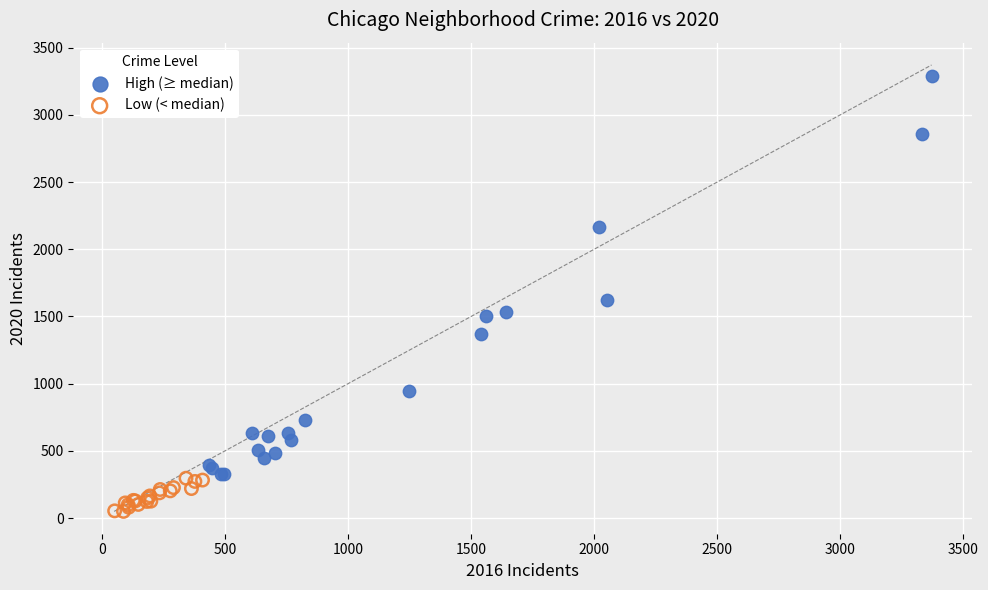

Which series reaches the maximum Y coordinate?

High (≥ median)